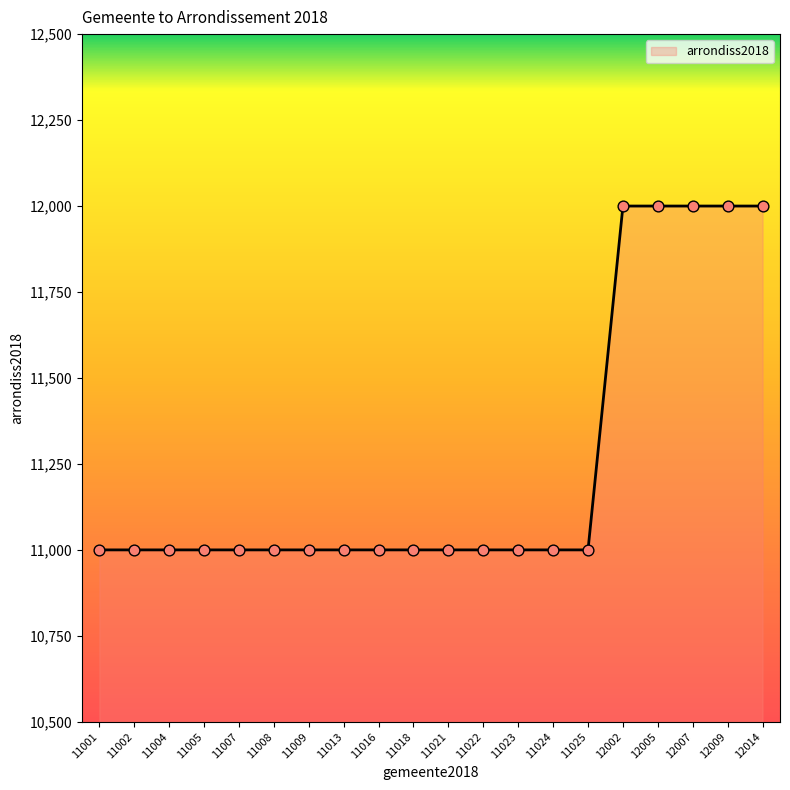

What is the ratio of the value at 12005 to the value at 11013?

1.1